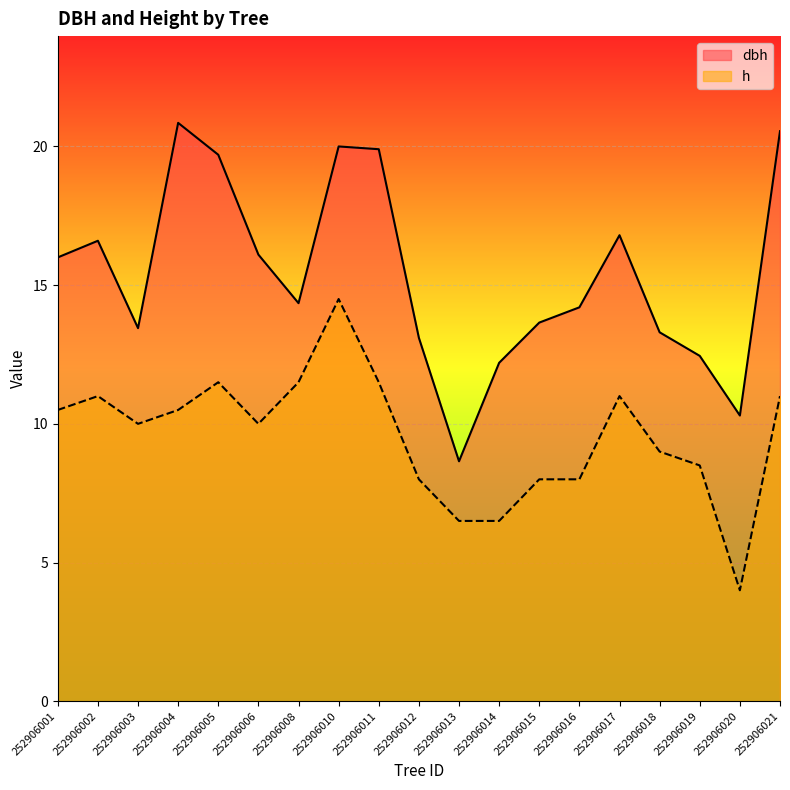

What is the total value across all series at 252906016?

22.2